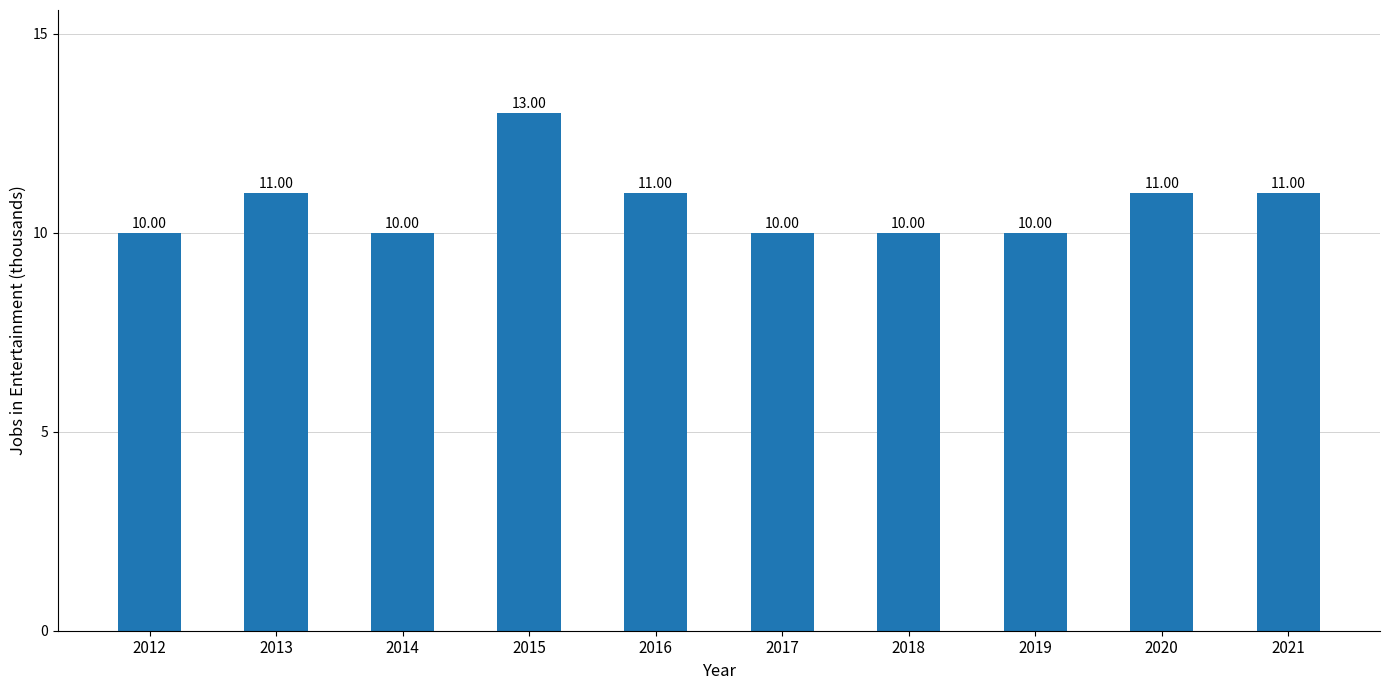

How many bars are there in total?

10